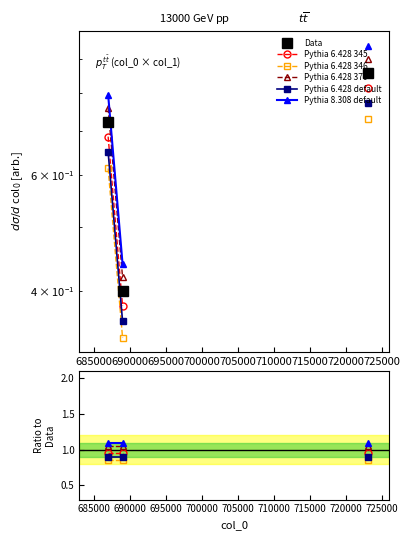

True or false: Pythia 6.428 370 has a value of 0.5 at 705000.

False